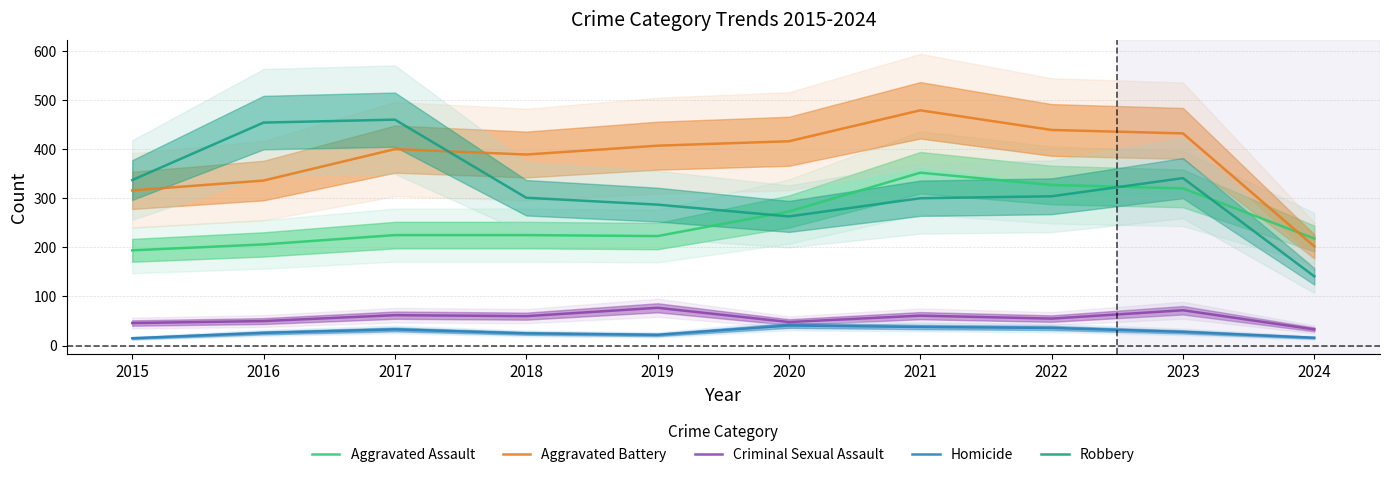

True or false: Aggravated Assault and Criminal Sexual Assault cross at least once.

False